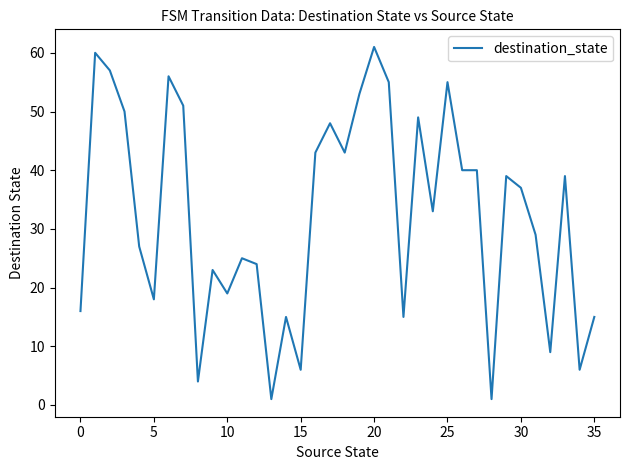

Reading left to right, transcribe all the data shown in this chart.

16	60	57	50	27	18	56	51	4	23	19	25	24	1	15	6	43	48	43	53	61	55	15	49	33	55	40	40	1	39	37	29	9	39	6	15